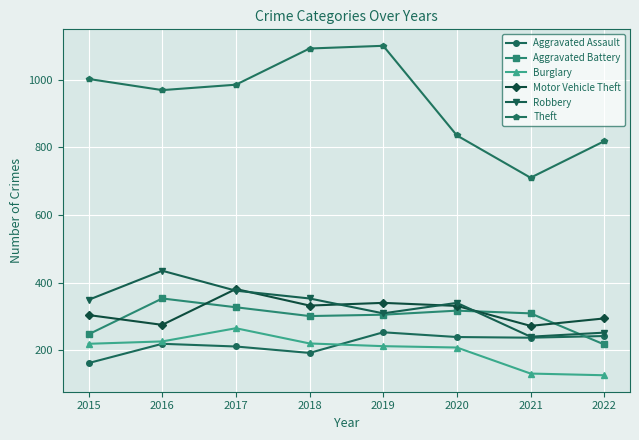

At which category does Aggravated Battery reach its first local peak?

2016